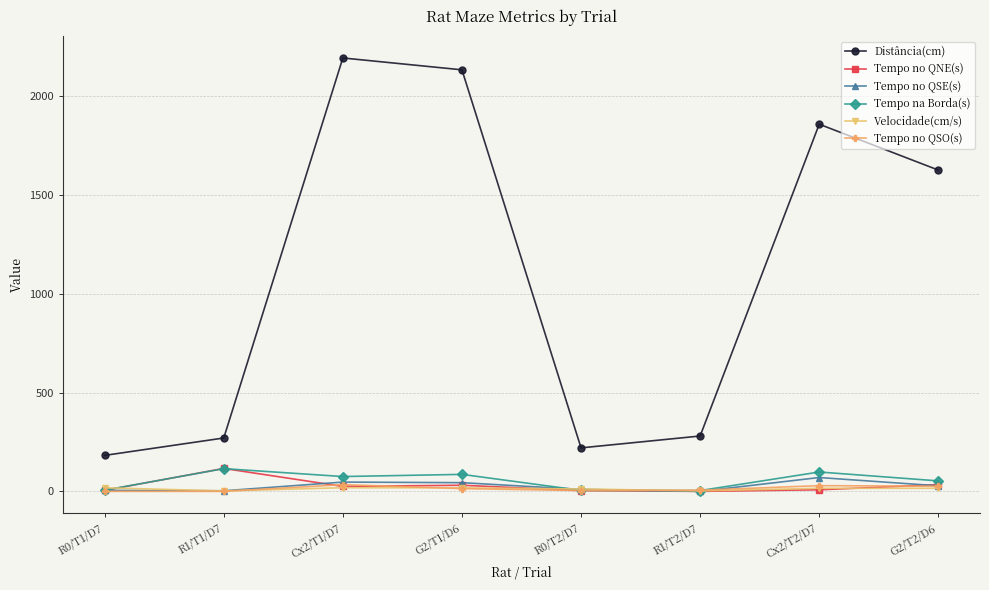

True or false: Distância(cm) and Tempo na Borda(s) intersect in this chart.

False